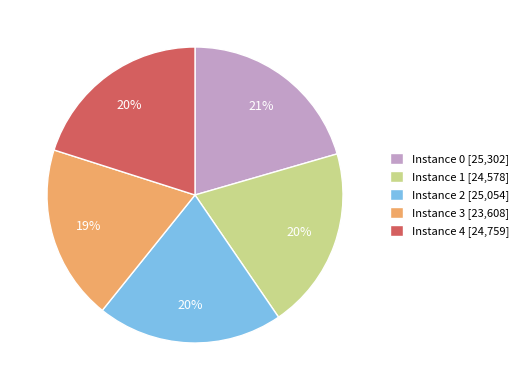

Is it true that Instance 3 [23,608] is 26% of the pie?

False